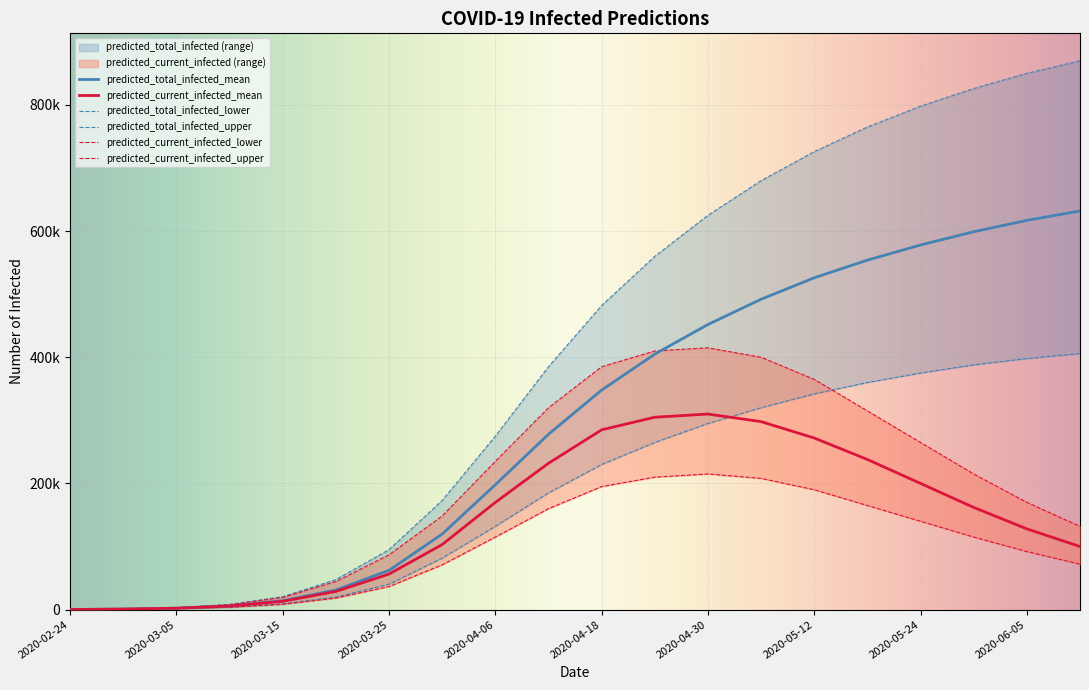

At which label is predicted_current_infected_mean closest to 155075?

2020-05-30